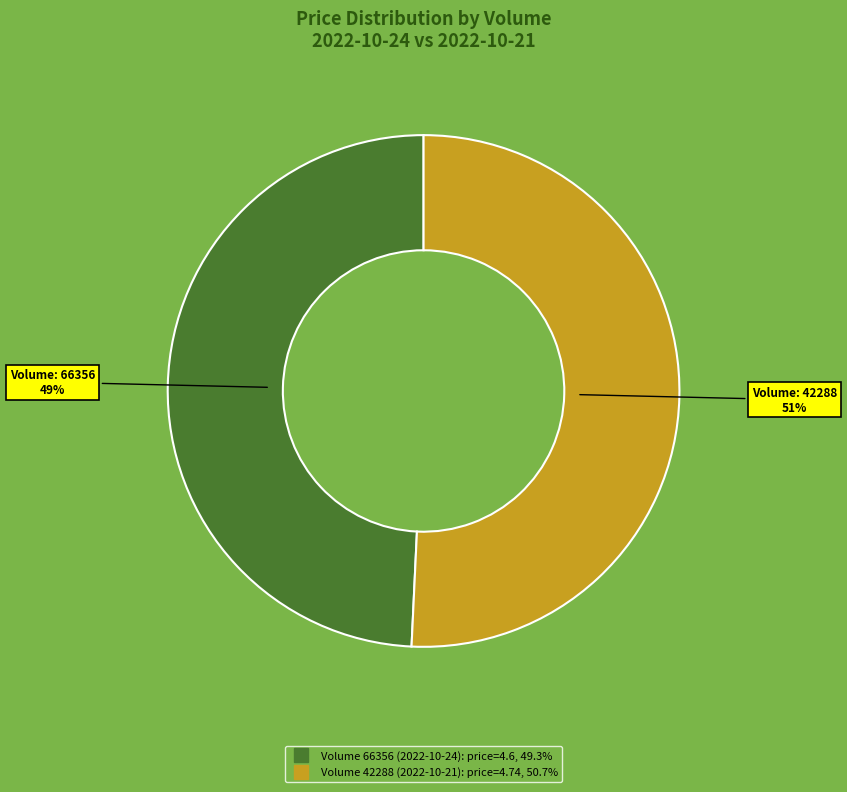

Is there any slice that represents more than half of the pie?

Yes